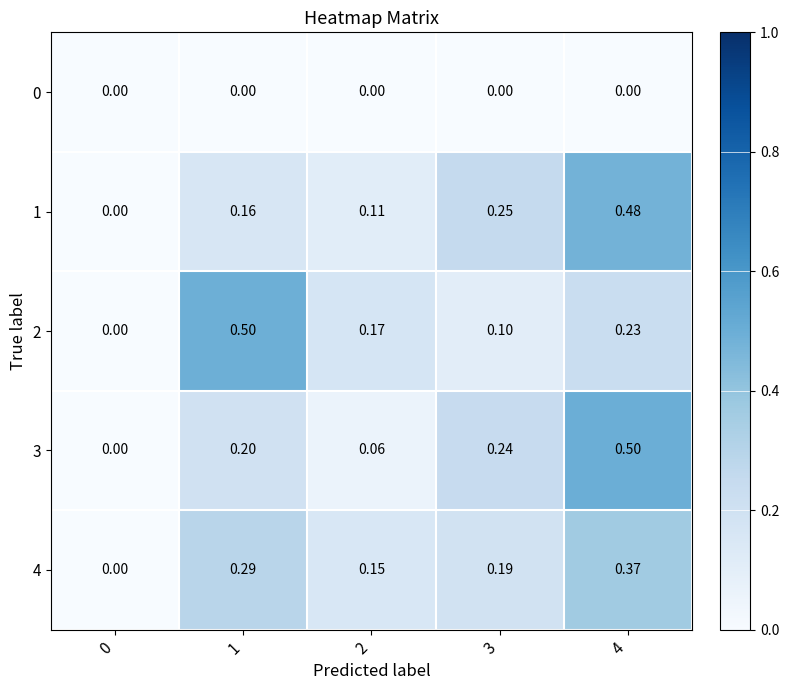

What is the maximum value shown in the chart?

0.5